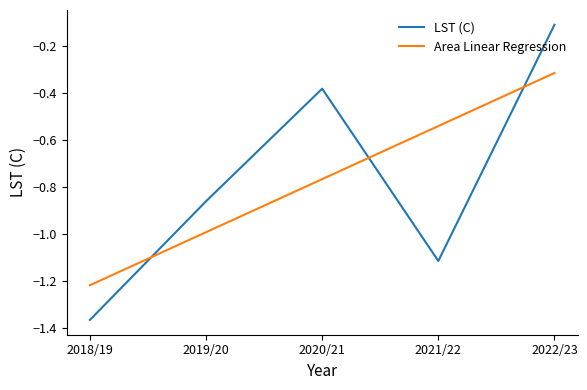

What is the difference between the LST (C) values at 2020/21 and 2022/23?

0.3